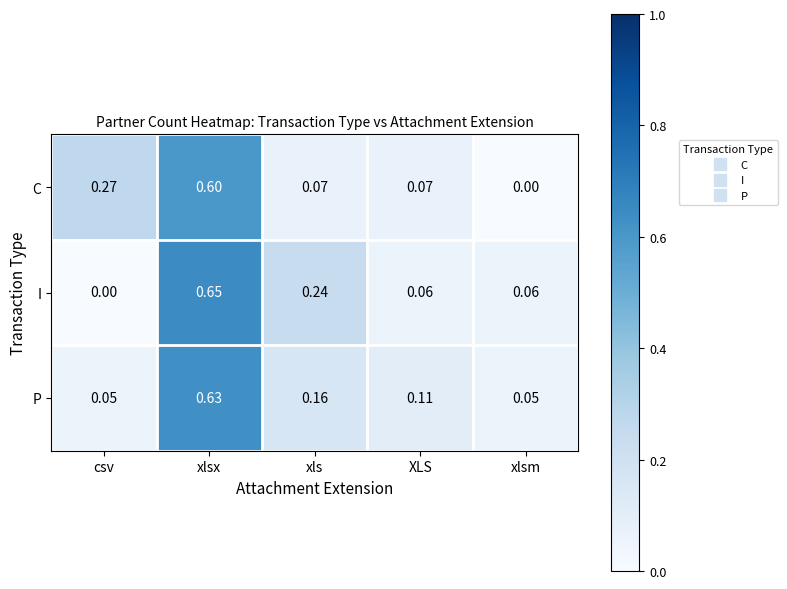

Is the value of P at csv greater than the value of I at xlsx?

No